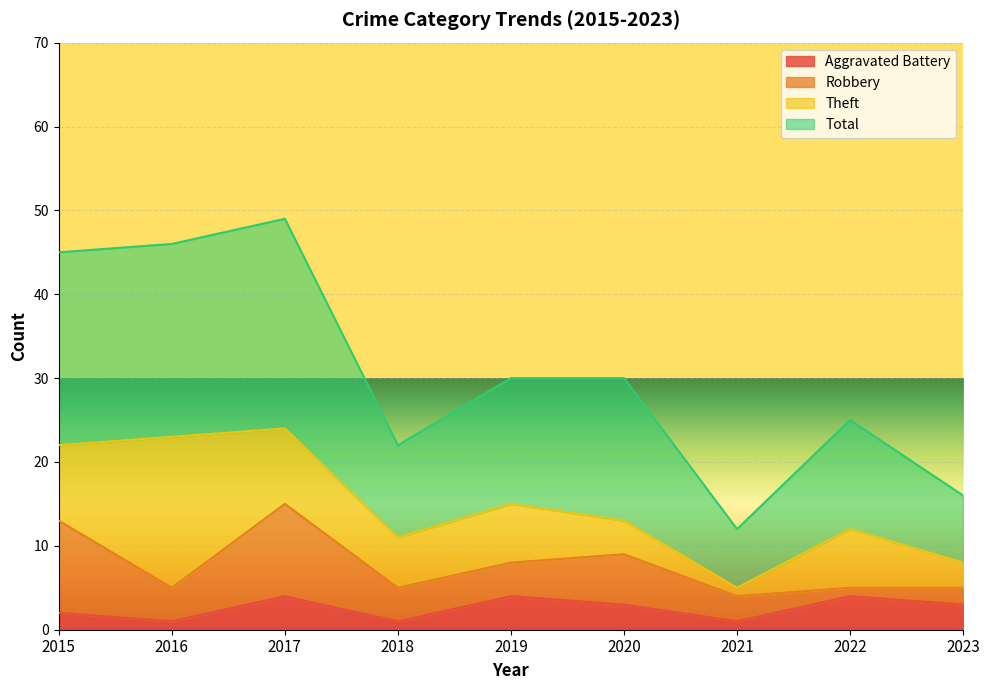

What are all the series names shown in the legend?

Aggravated Battery, Robbery, Theft, Total